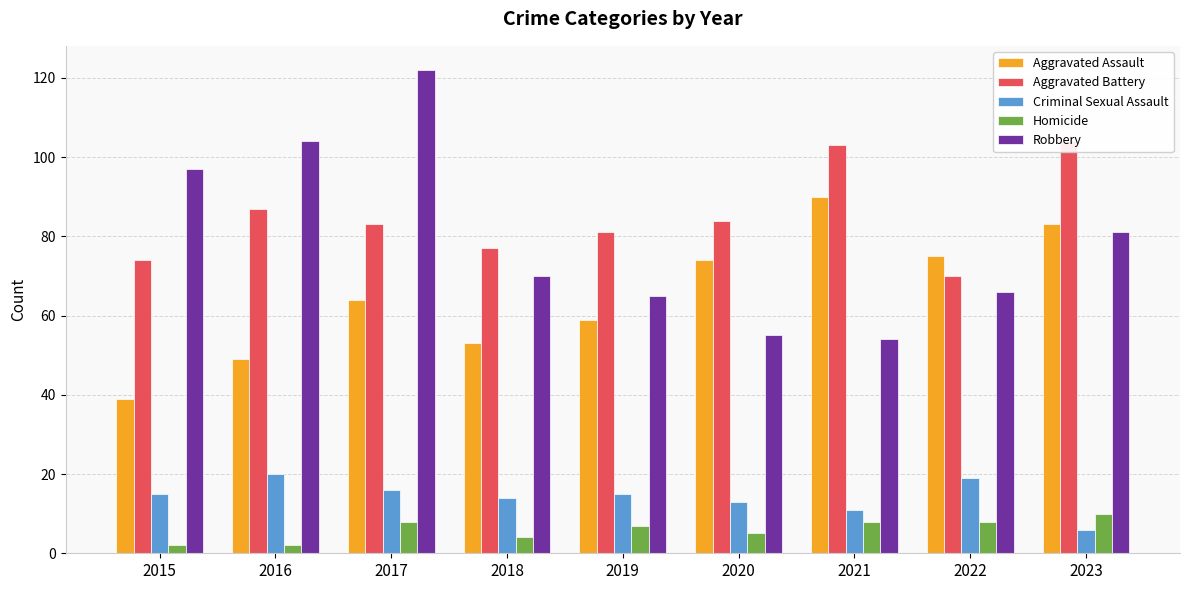

The value of Homicide at 2021 is 8. True or false?

True